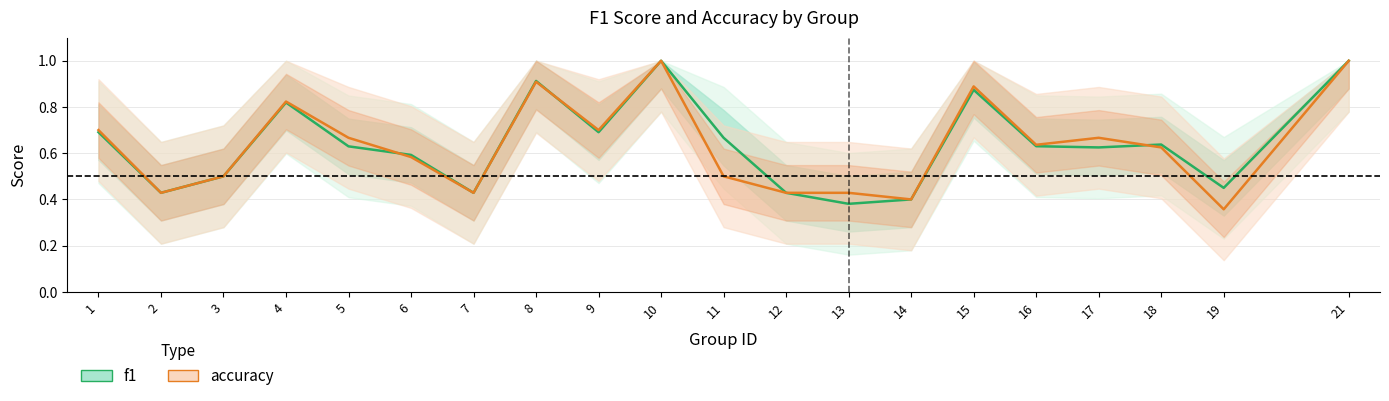

Reading left to right, what are all the values shown in this chart?

f1: 1=0.7	2=0.4	3=0.5	4=0.8	5=0.6	6=0.6	7=0.4	8=0.9	9=0.7	10=1.0	11=0.7	12=0.4	13=0.4	14=0.4	15=0.9	16=0.6	17=0.6	18=0.6	19=0.4	21=1.0
accuracy: 1=0.7	2=0.4	3=0.5	4=0.8	5=0.7	6=0.6	7=0.4	8=0.9	9=0.7	10=1.0	11=0.5	12=0.4	13=0.4	14=0.4	15=0.9	16=0.6	17=0.7	18=0.6	19=0.4	21=1.0